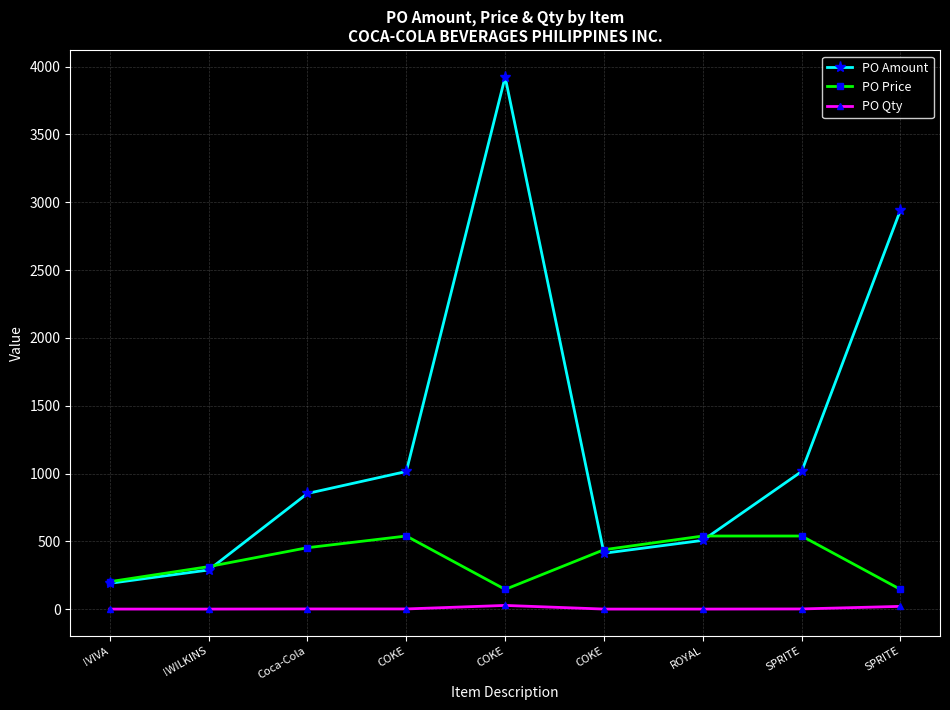

What is the difference between the second highest and second lowest values in the PO Qty series?

20.0